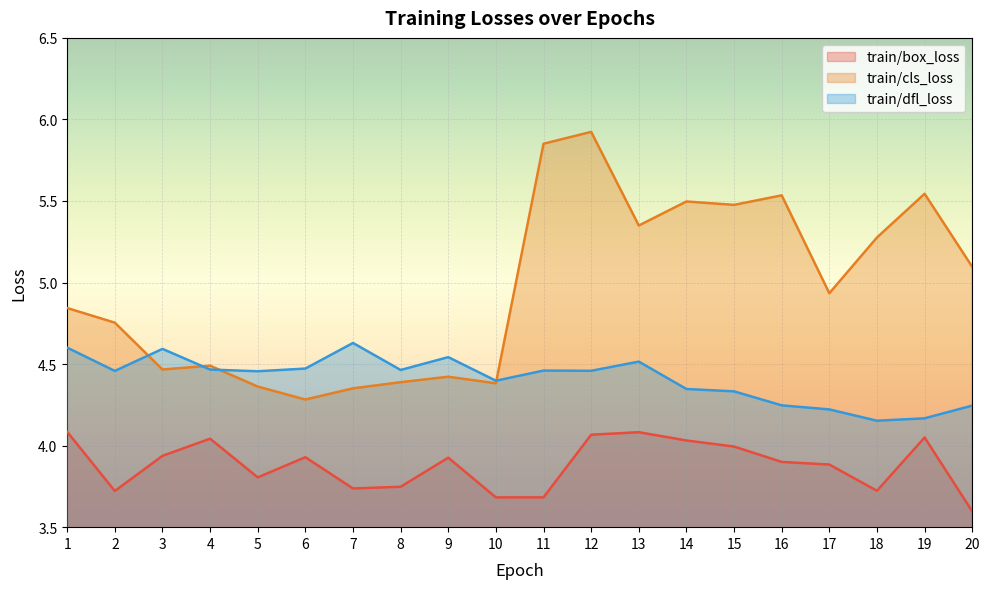

What is the value of the train/cls_loss point at the 15th from the left?

5.5